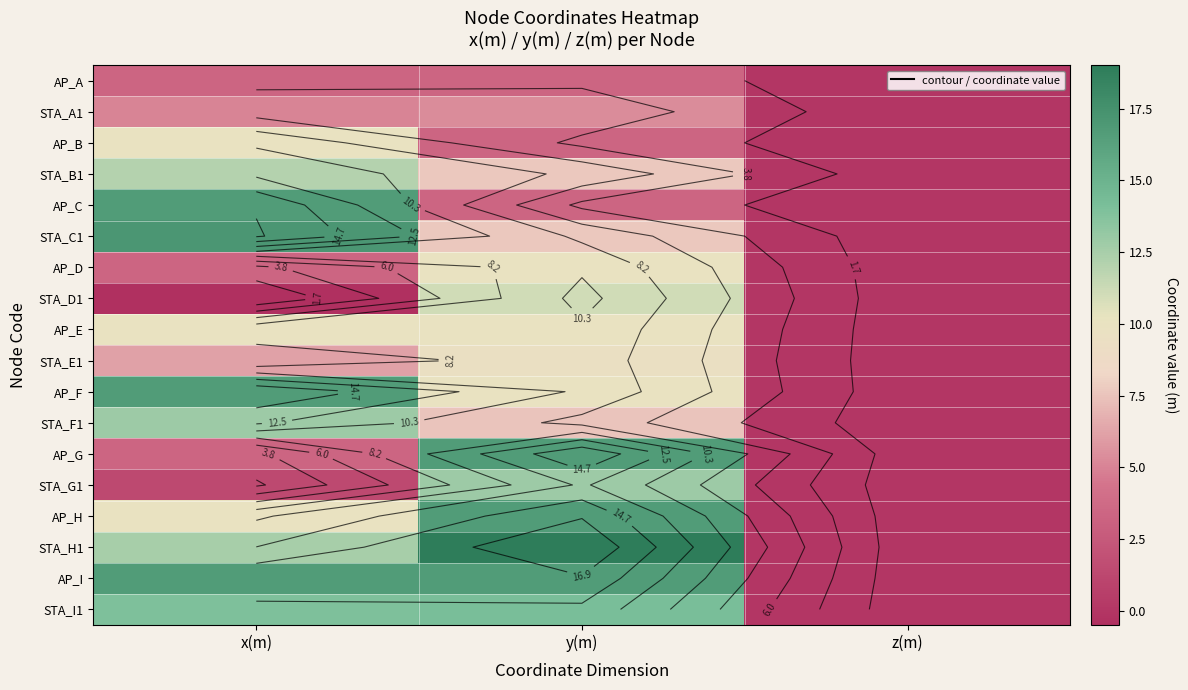

At which category does the chart reach its minimum across all series?

x(m)